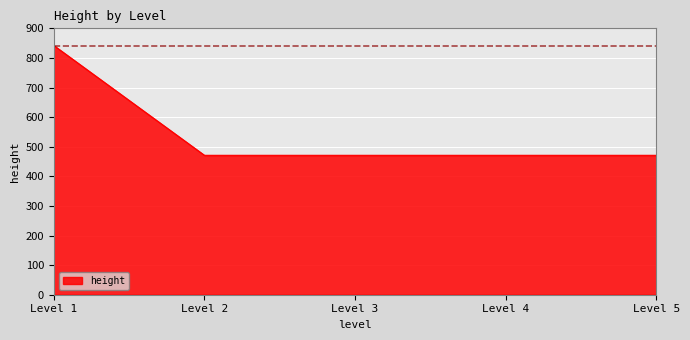

What is the average value?

545